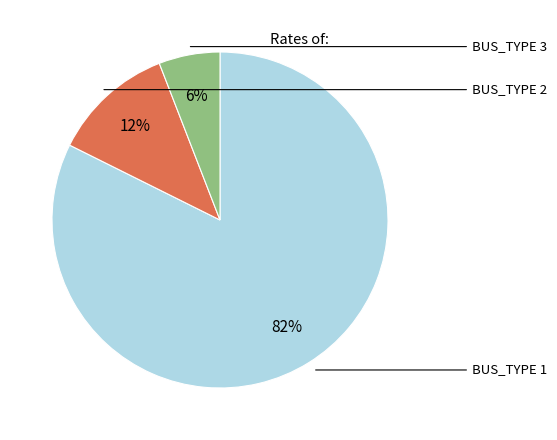

To the nearest percent, what portion does BUS_TYPE 1 represent?

82%